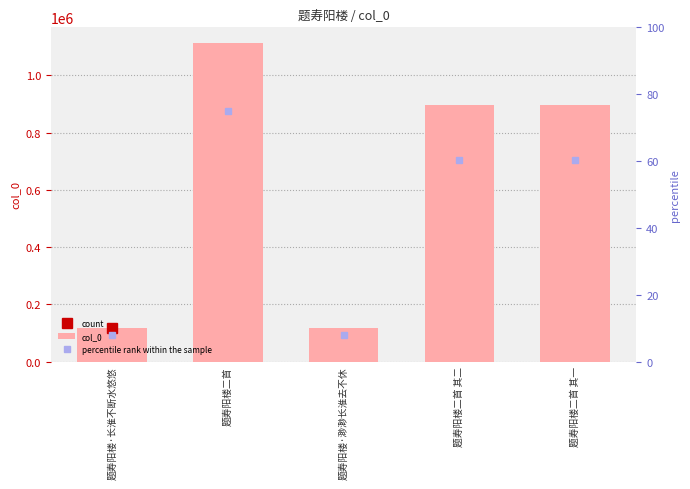

True or false: percentile rank within the sample has a value of 7.9 at 题寿阳楼·渺渺长淮去不休.

True